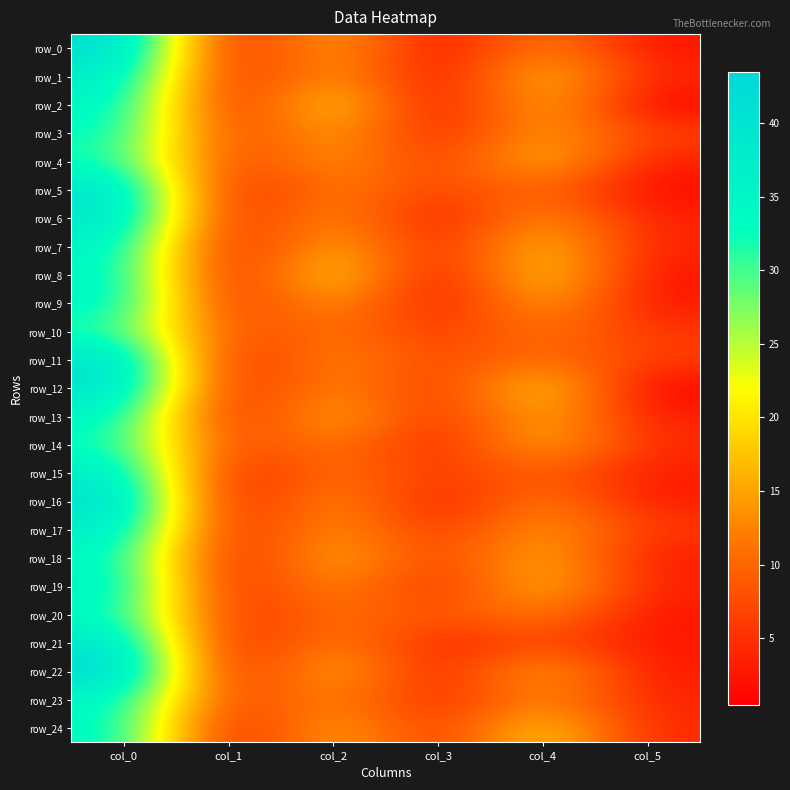

What is the minimum value shown in the chart?

0.5